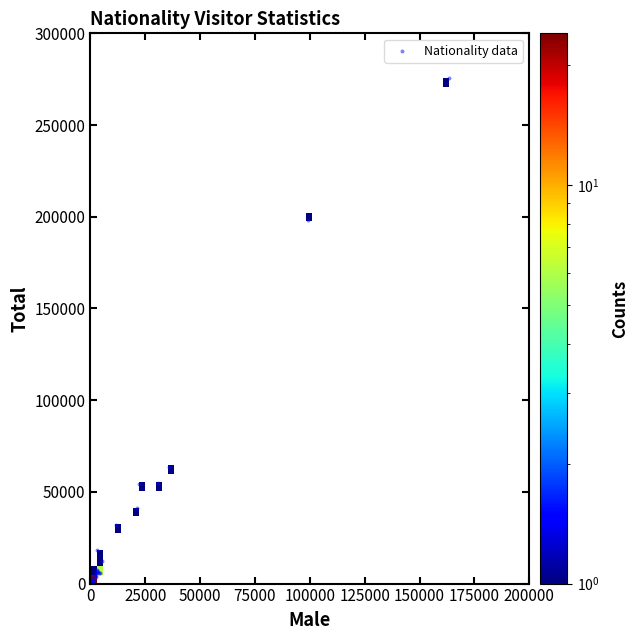

What Y value in the scatter plot is closest to 137801?

198165